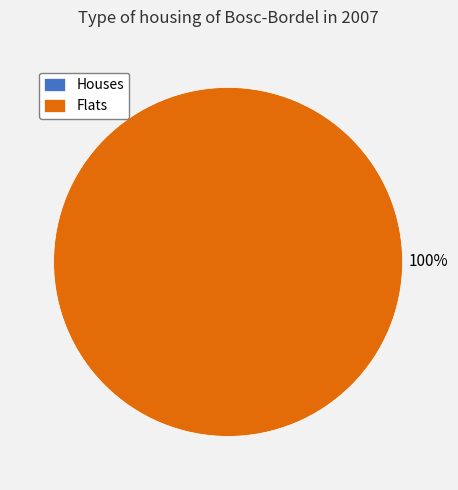

Count the number of slices in the pie.

2